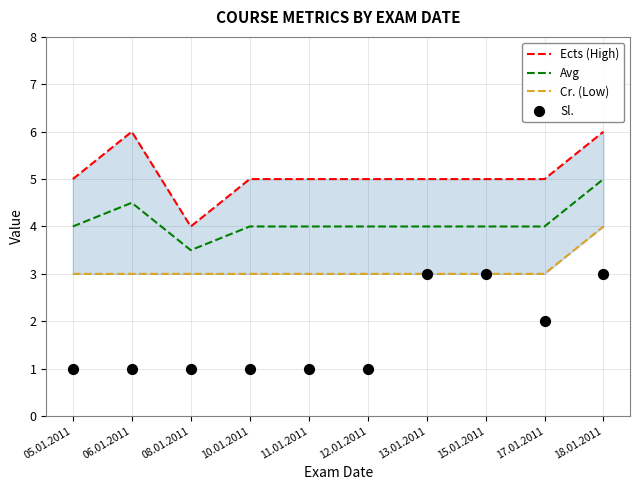

Is the value of Avg at 12.01.2011 greater than the value of Ects (High) at 15.01.2011?

No